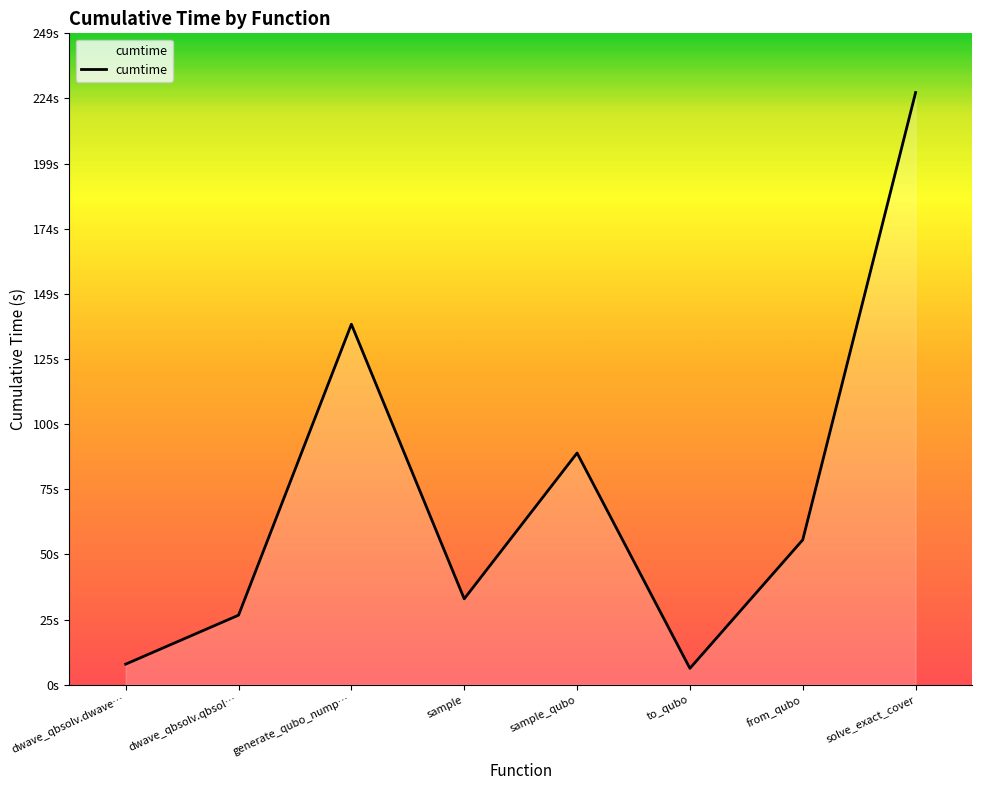

What is the label of the 6th point from the left?

to_qubo